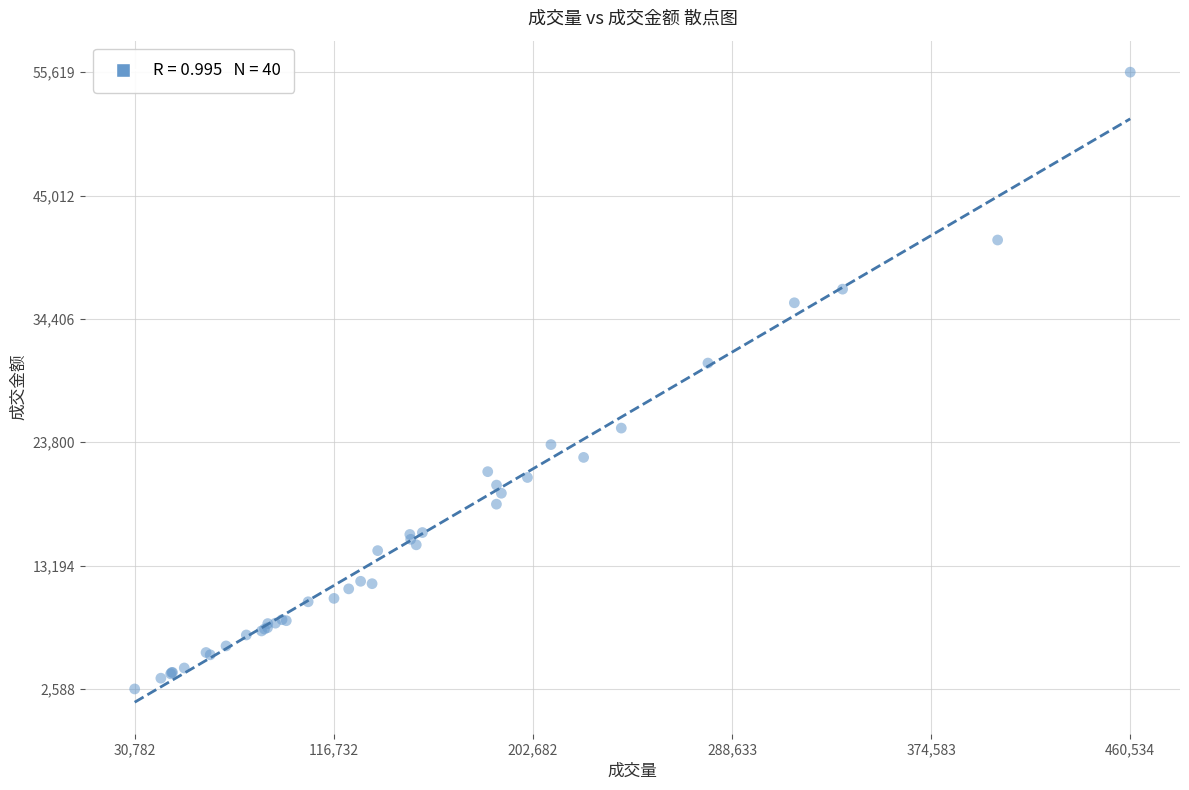

What Y value in the scatter plot is closest to 29103?

30608